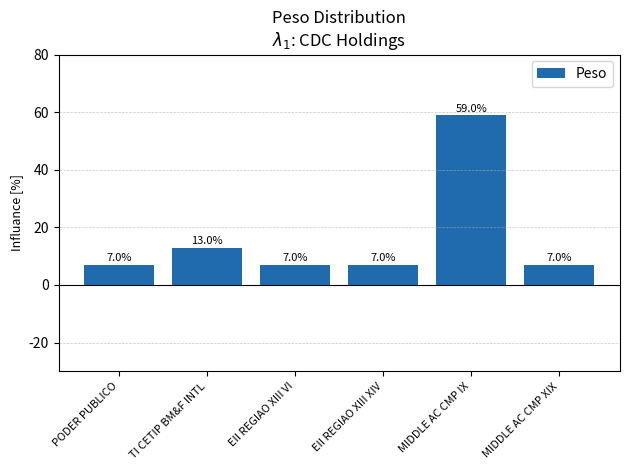

At which label is the value closest to 33?

TI CETIP BM&F INTL